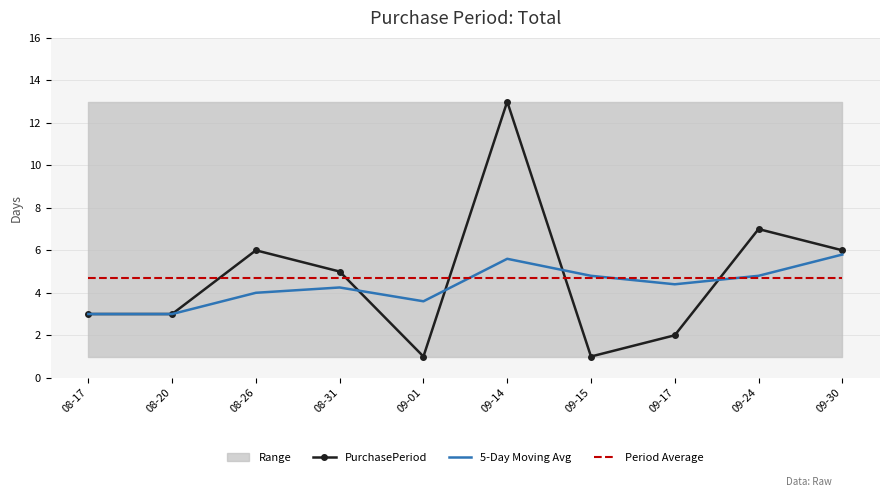

What position from the right is 08-20?

9